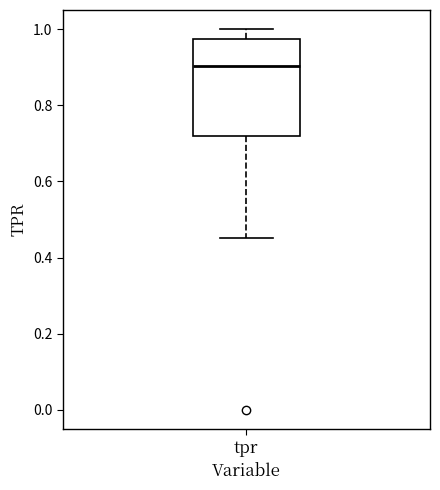

Transcribe this box plot: give where the median line is, the range the box spans, and where the two whiskers end, as read against the y-axis. The values are not printed on the chart, so give them approximately, as read against the axis.

median 0.90, box 0.72 to 0.98, whiskers 0.46 to 1.00